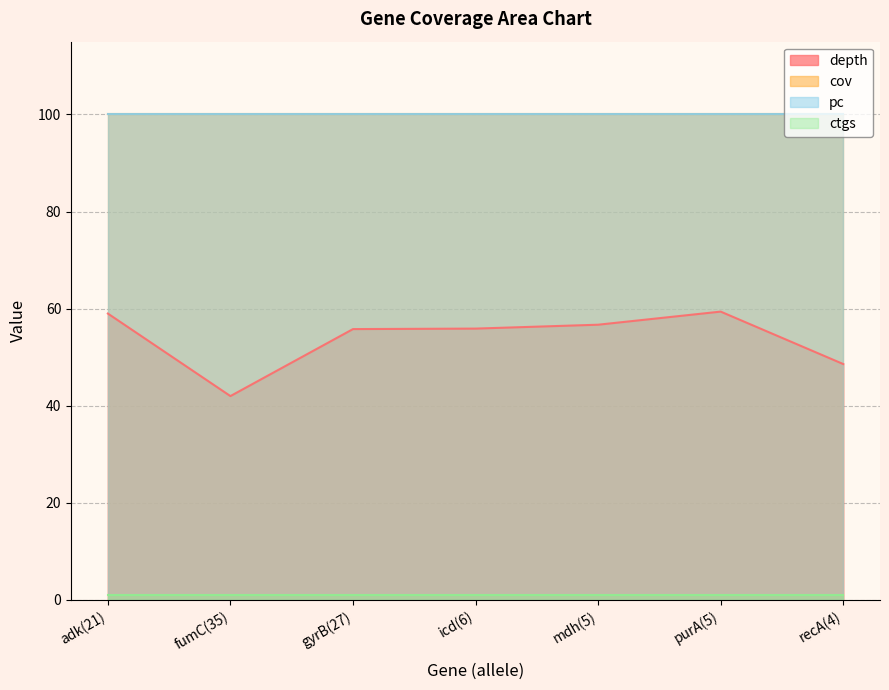

What position from the left is mdh(5)?

5